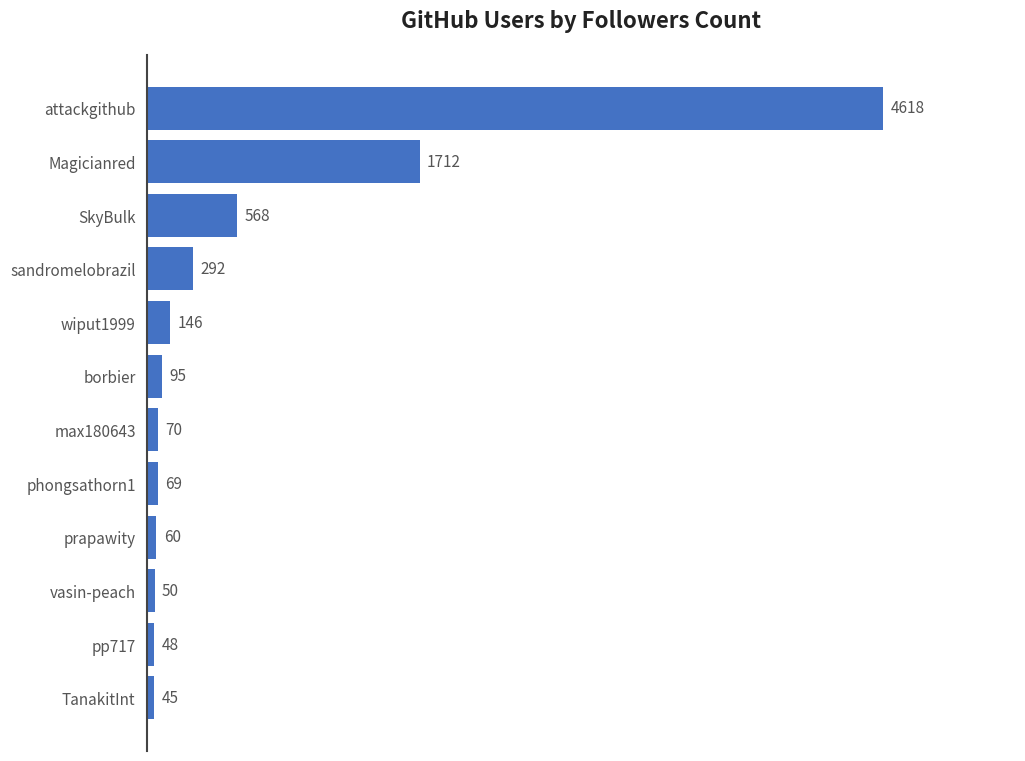

What is the minimum value shown in the chart?

45